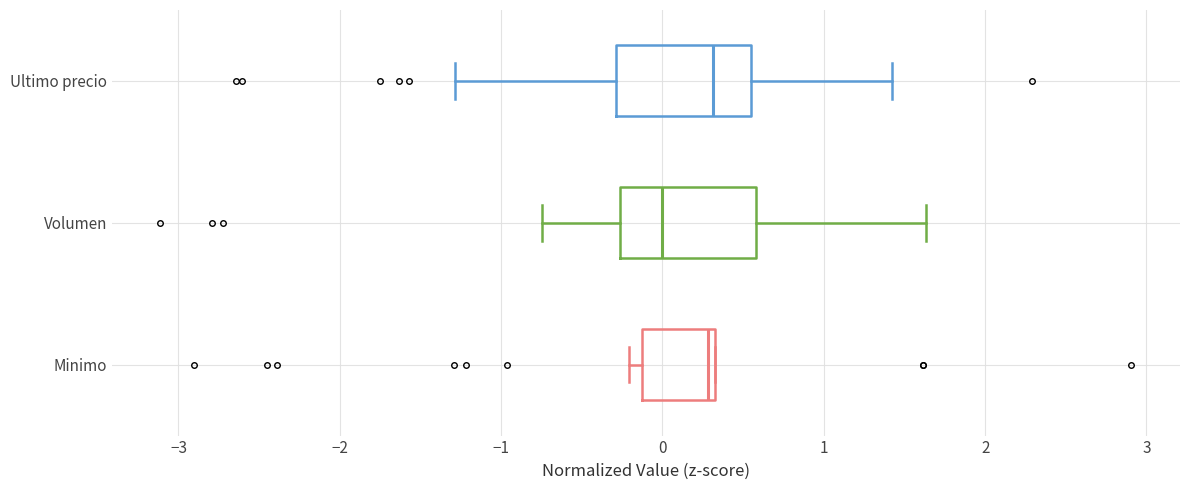

Reading bottom to top, read every box against the x-axis: the position of its median line, the range the box covers, and the ends of its whiskers. The values are not printed on the chart, so give them approximately, as read against the axis.

Minimo: median 0.3 (just left of the box's right edge), box -0.1 to 0.3, whiskers -0.2 to 0.3
Volumen: median 0.0, box -0.3 to 0.6, whiskers -0.7 to 1.6
Ultimo precio: median 0.3, box -0.3 to 0.5, whiskers -1.3 to 1.4